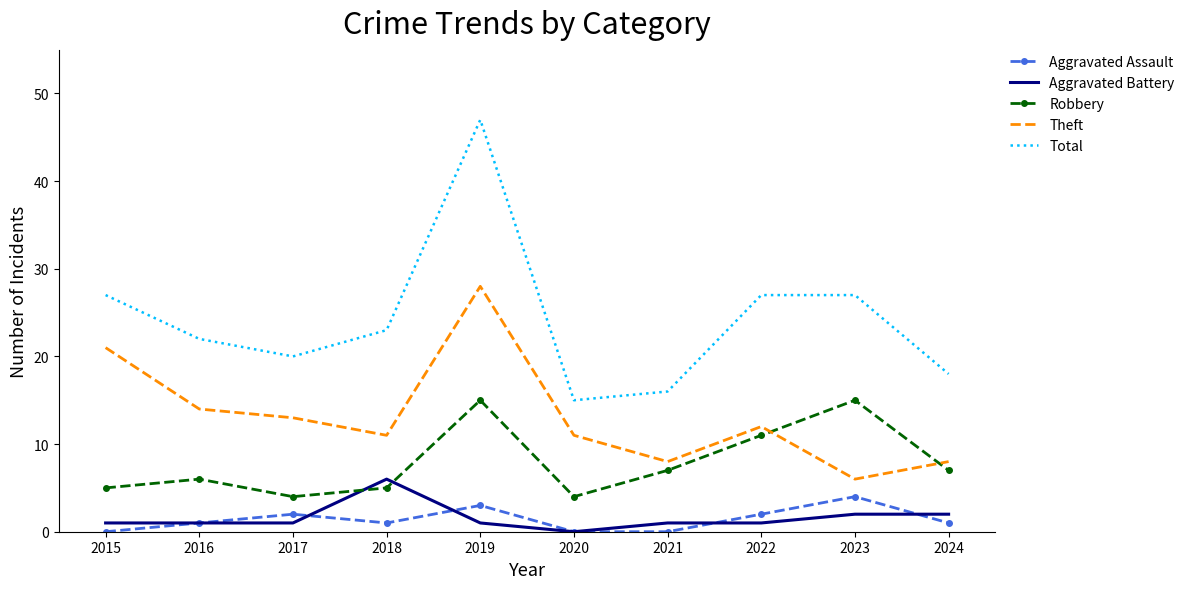

True or false: Aggravated Assault and Total intersect in this chart.

False